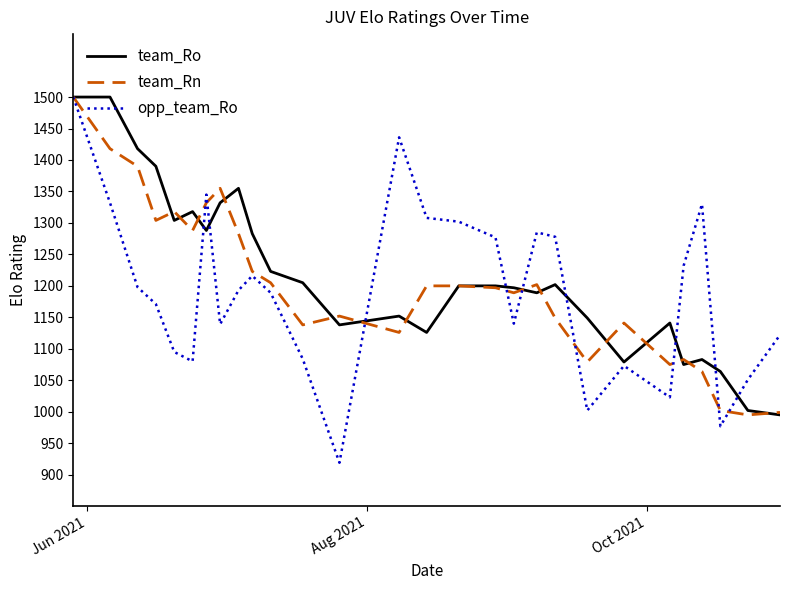

What is the difference between the maximum and minimum values in the team_Rn series?

505